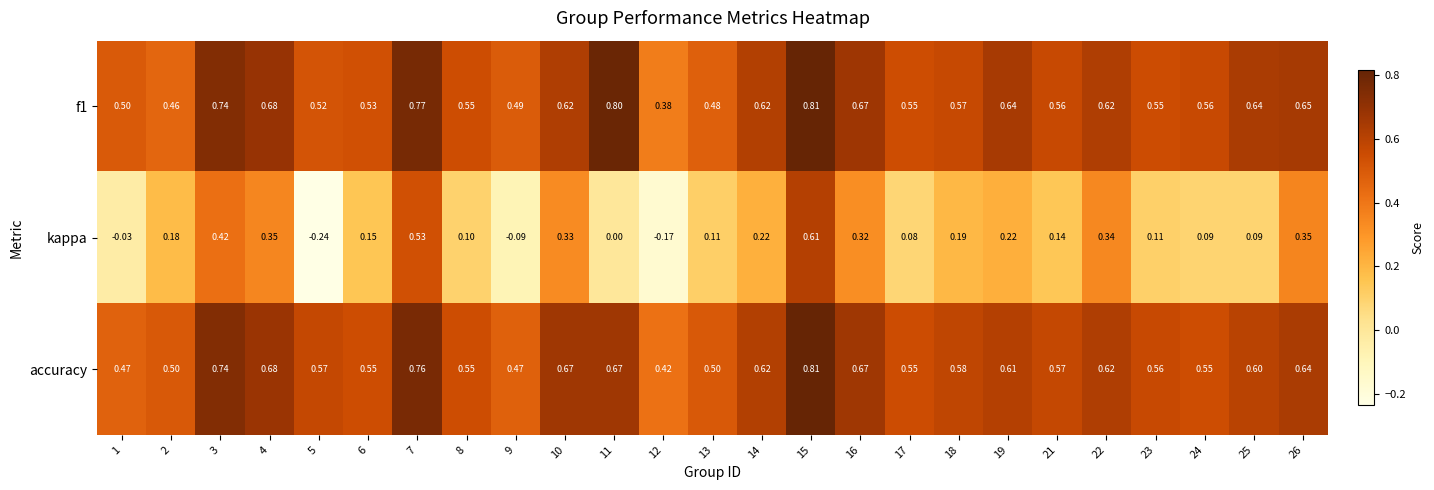

Count the number of data series in this chart.

3